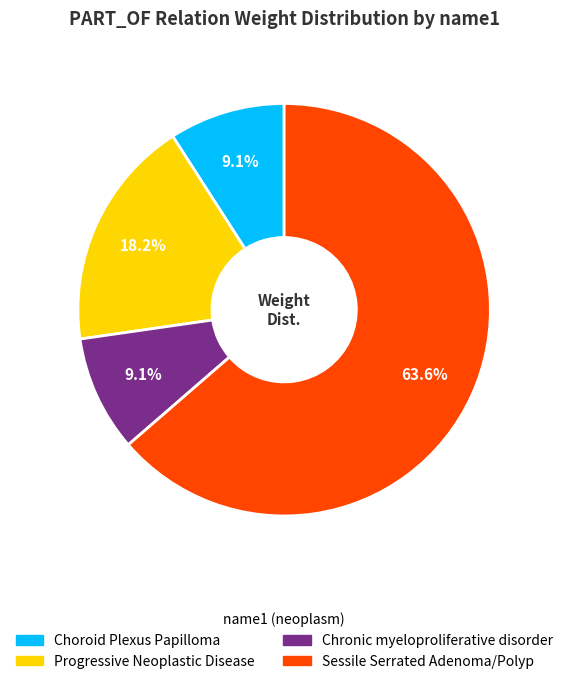

To the nearest percent, what portion does Chronic myeloproliferative disorder represent?

9%